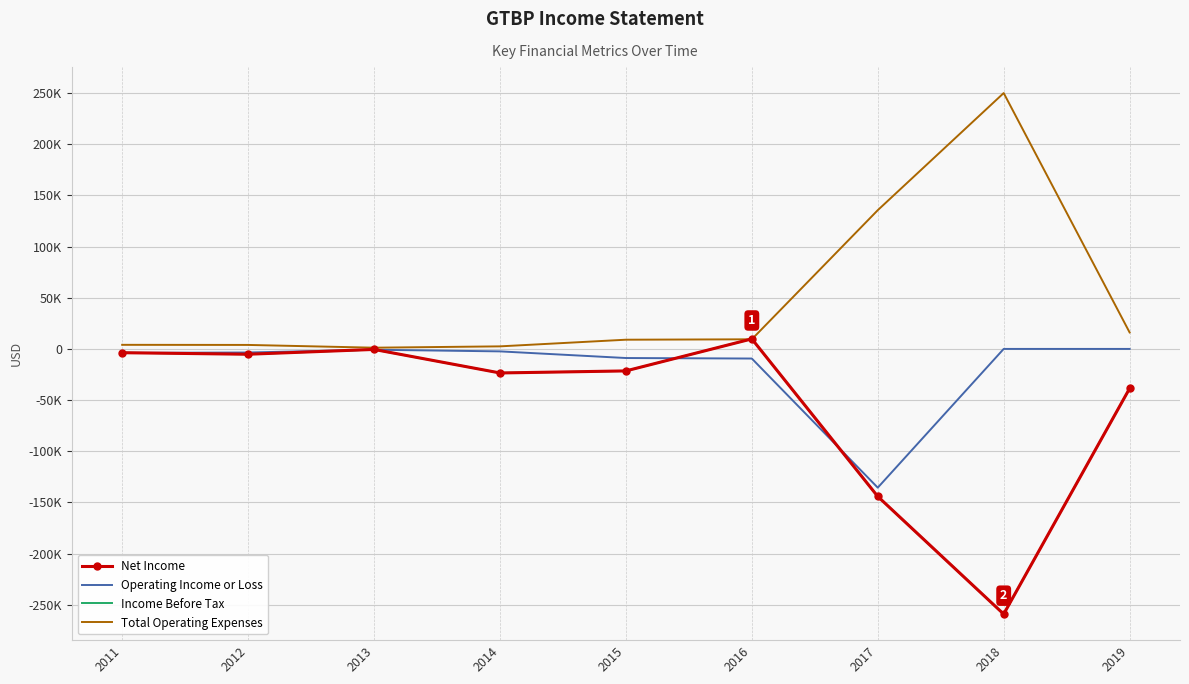

Between 2017 and 2015, which is larger?

2015